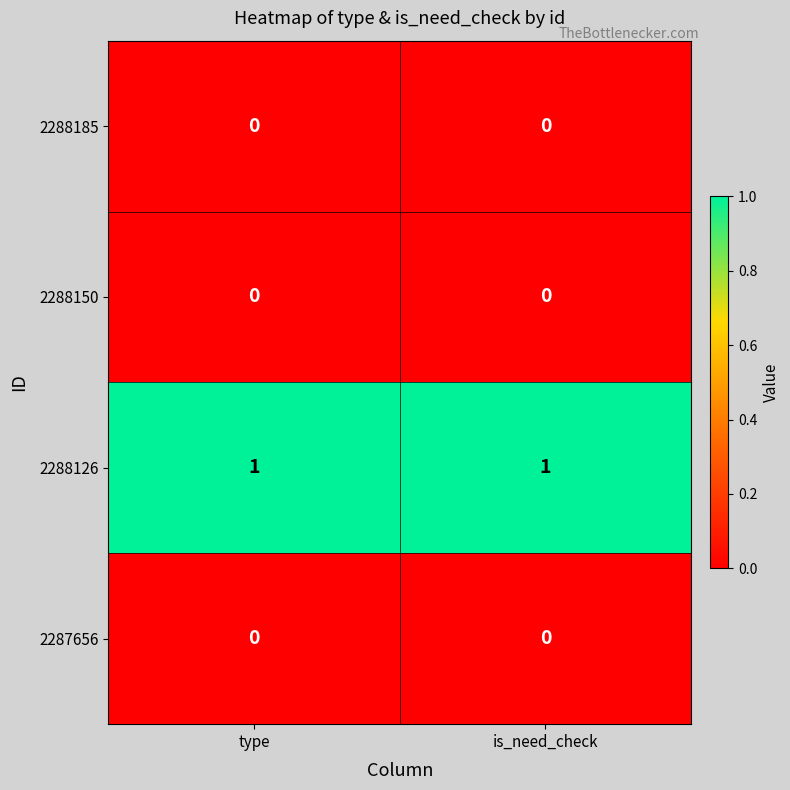

Which series has the largest total across all categories?

2288126